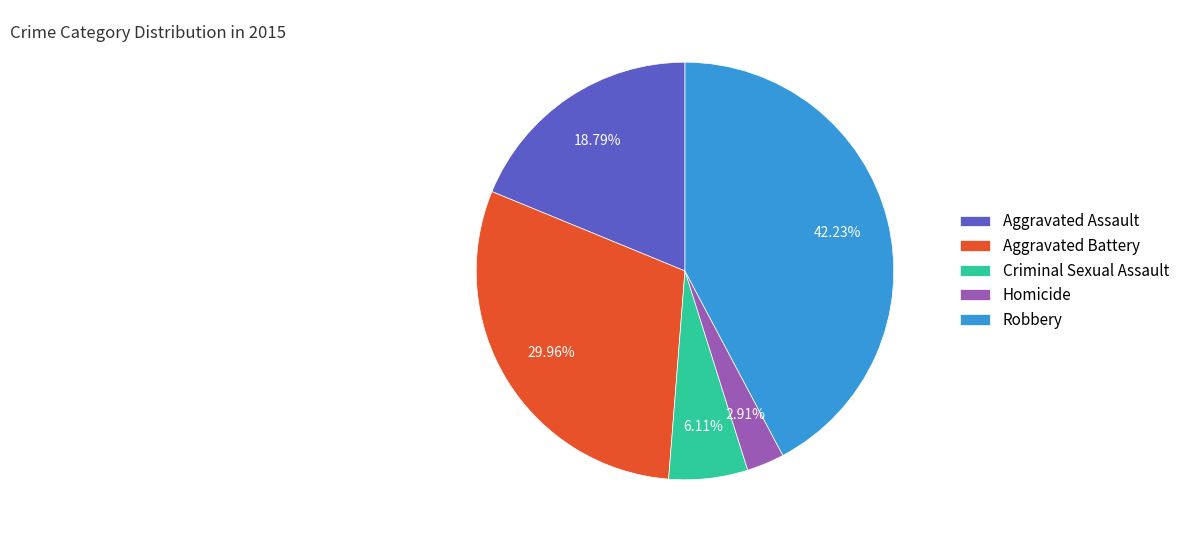

To the nearest percent, what is the average slice percentage?

20%